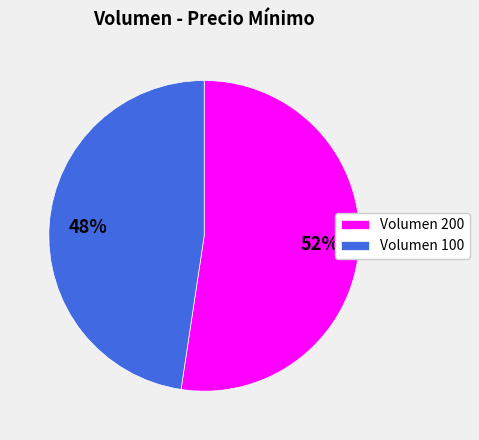

Does any single category account for the majority?

Yes